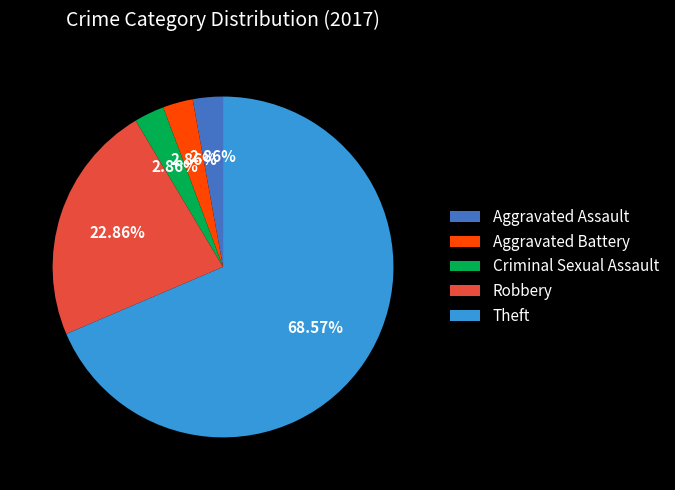

Which has a higher value, Aggravated Assault or Theft?

Theft